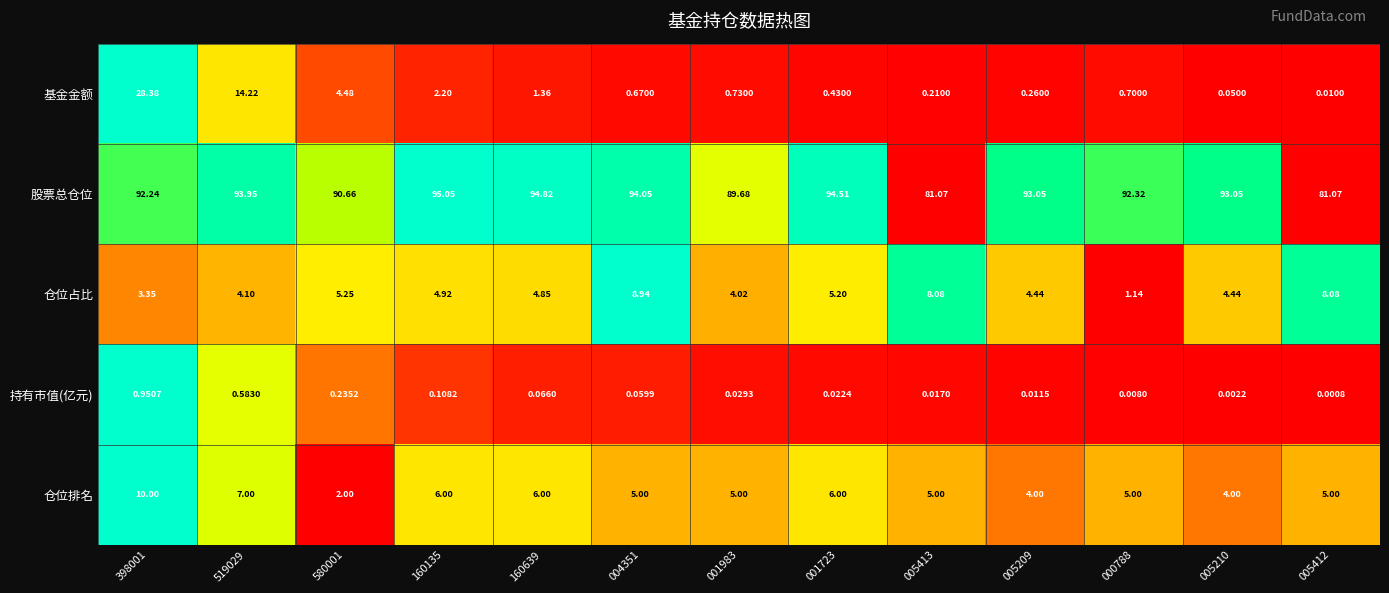

Which series has the largest total across all categories?

股票总仓位